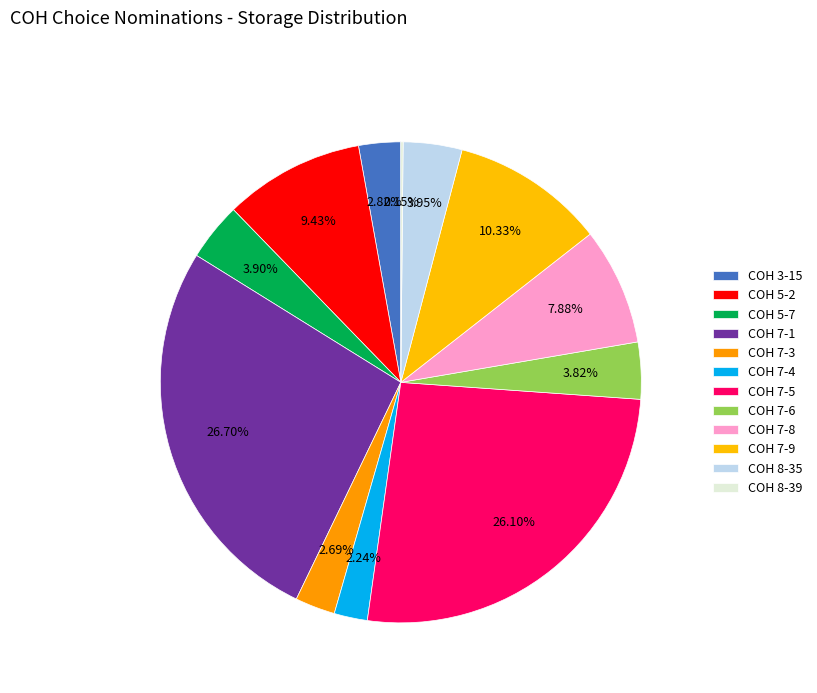

Rank the categories by value from lowest to highest.

COH 8-39, COH 7-4, COH 7-3, COH 3-15, COH 7-6, COH 5-7, COH 8-35, COH 7-8, COH 5-2, COH 7-9, COH 7-5, COH 7-1